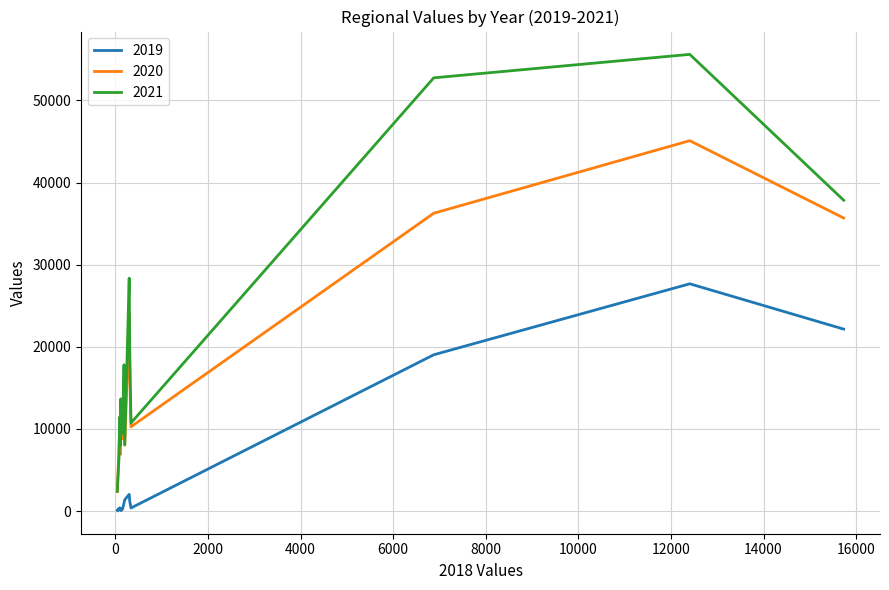

True or false: 2019 and 2020 intersect in this chart.

False